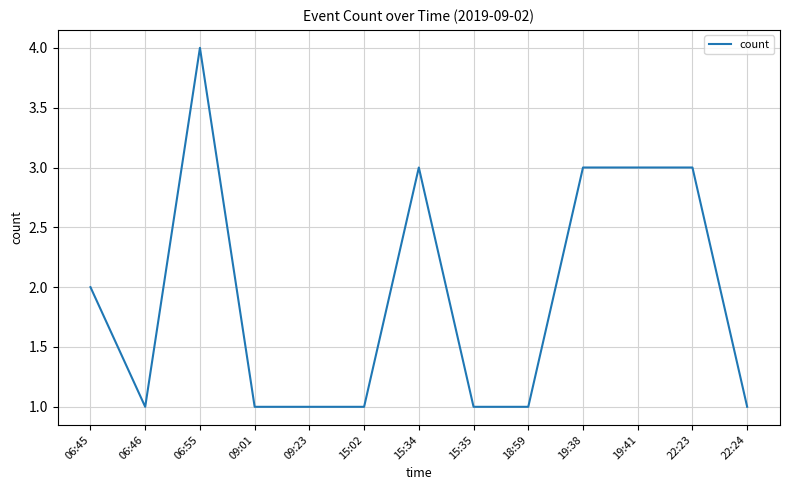

How many lines are shown in the chart?

1